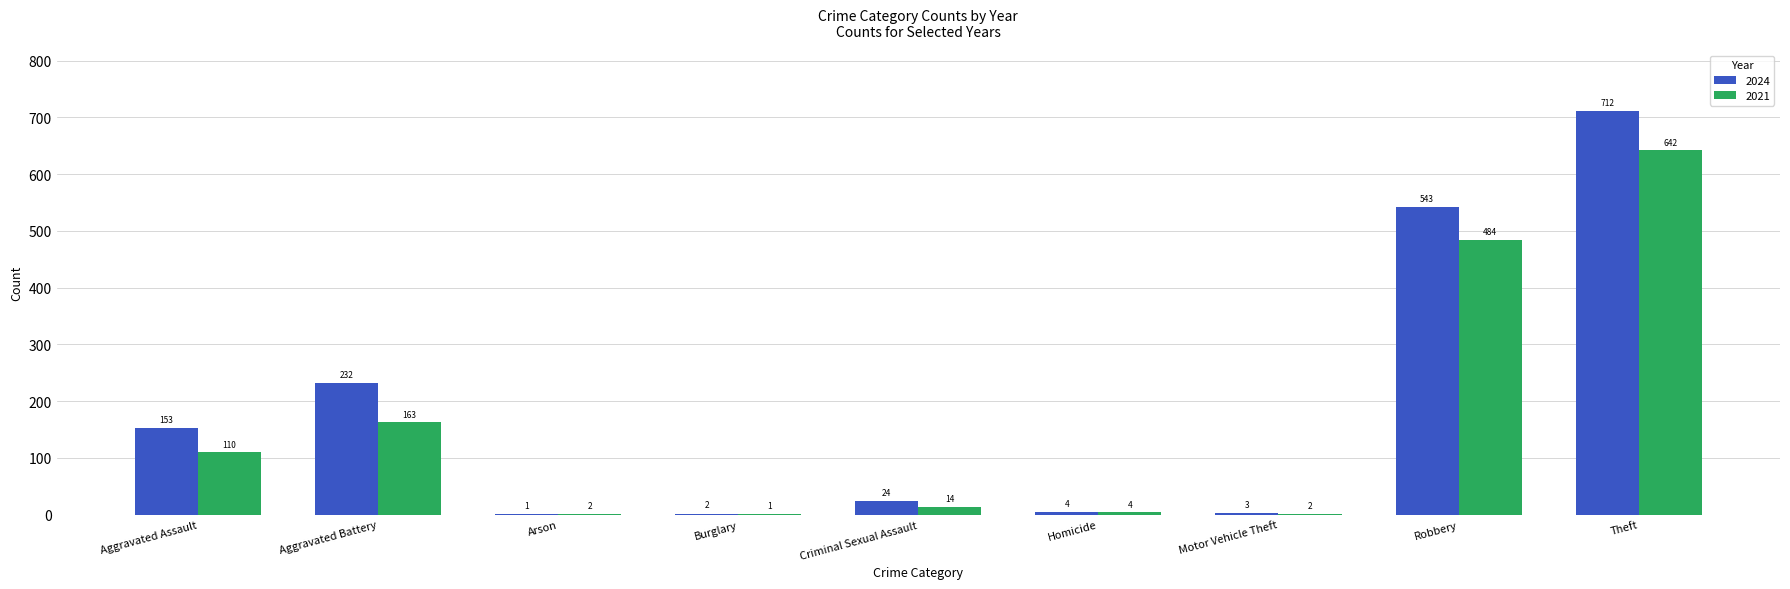

What is the sum of the 2021 values at Robbery and Criminal Sexual Assault?

498